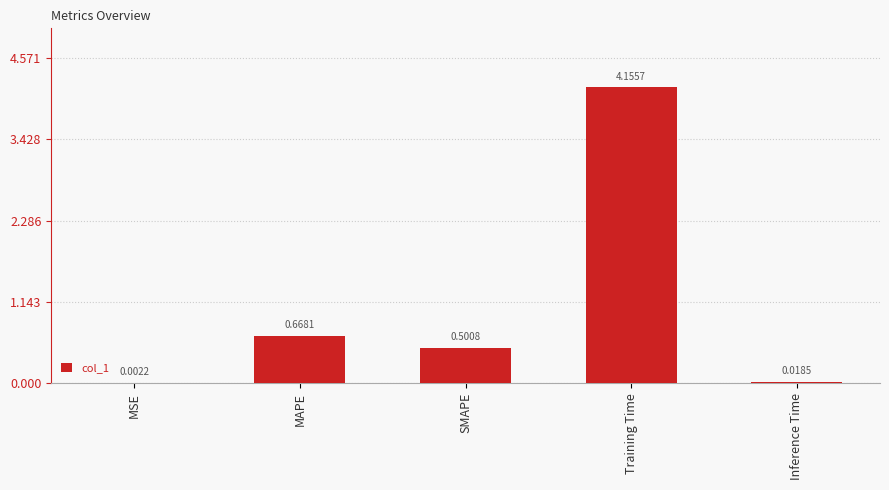

Where is the data nearest to the value 2?

MAPE